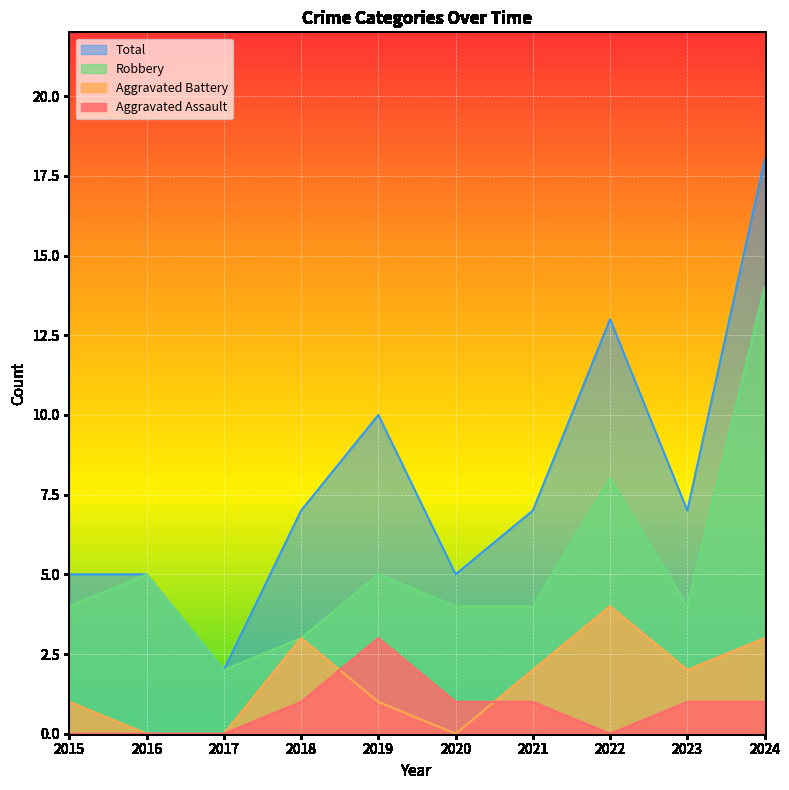

At which category is the sum across all series the highest?

2024